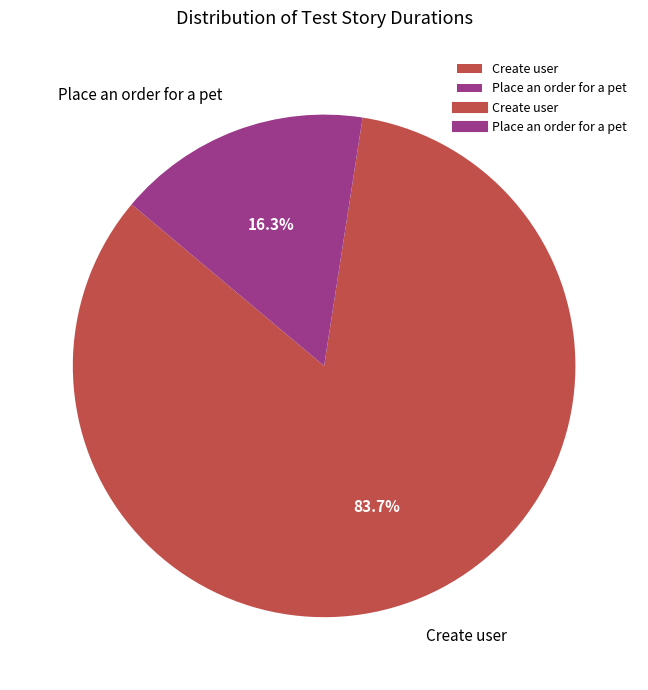

To the nearest percent, what portion does Place an order for a pet represent?

16%